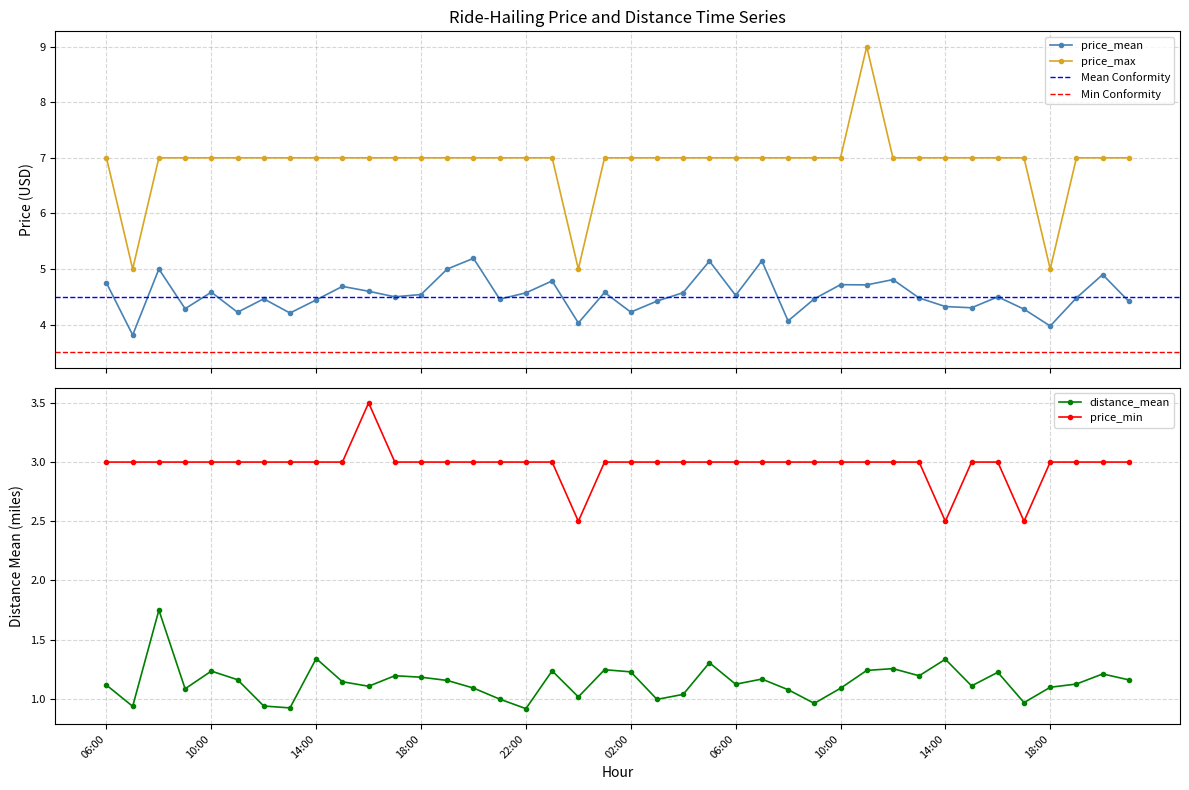

Read the price_max value at 02:00.

7.0